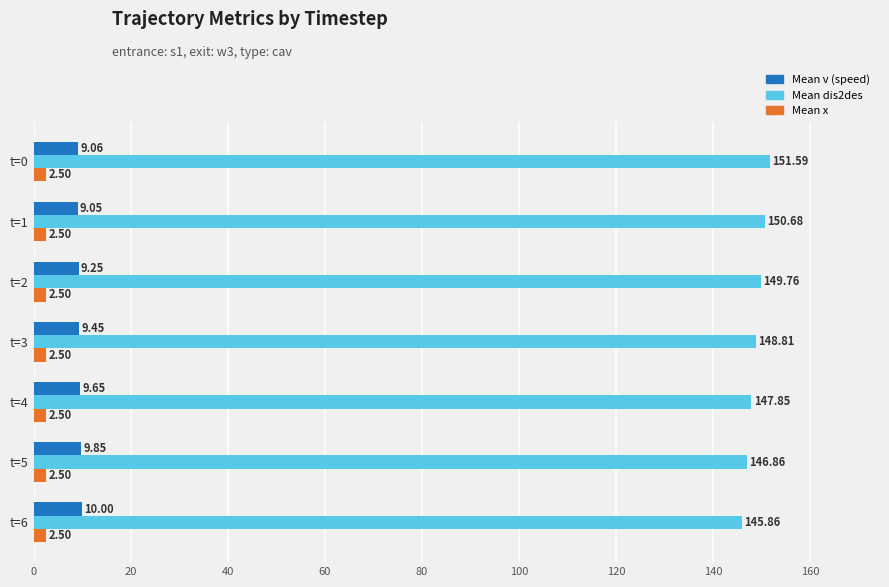

What is the average value of the Mean dis2des series?

148.8